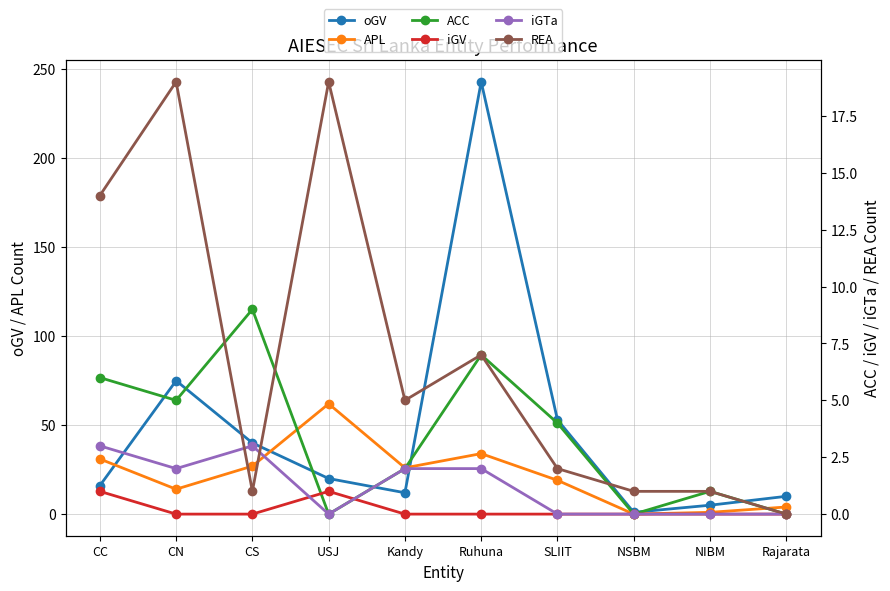

At how many categories does at least one series exceed 234?

1